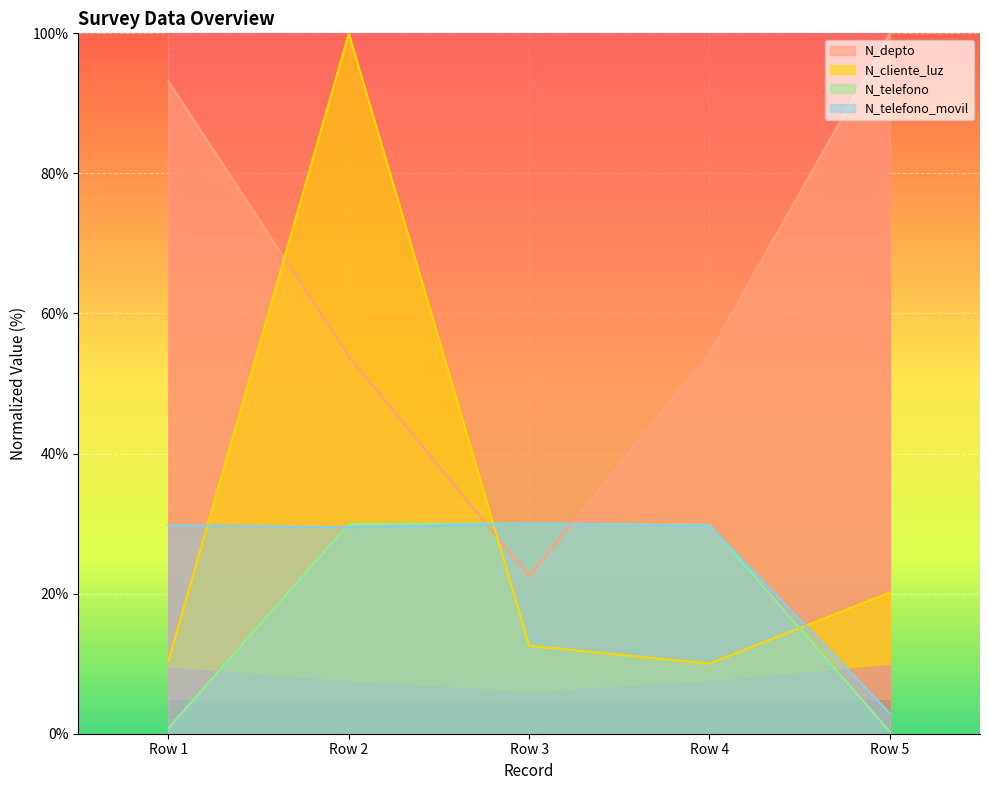

Read the N_telefono value at Row 4.

29.8